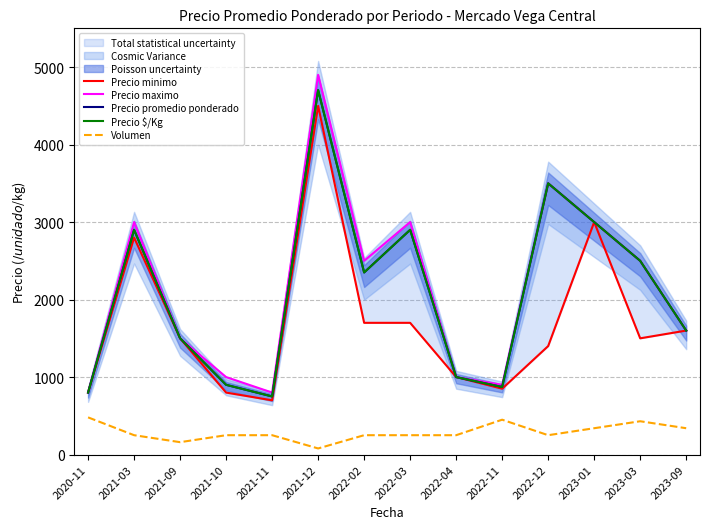

Read the Precio $/Kg value at 2022-03, to the nearest 50.

2900